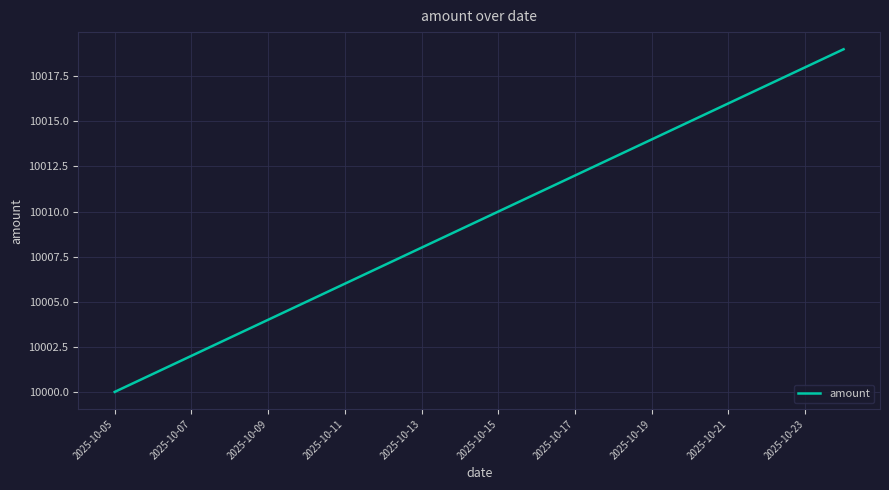

Reading right to left, what are all the values shown in this chart?

10019	10018	10017	10016	10015	10014	10013	10012	10011	10010	10009	10008	10007	10006	10005	10004	10003	10002	10001	10000